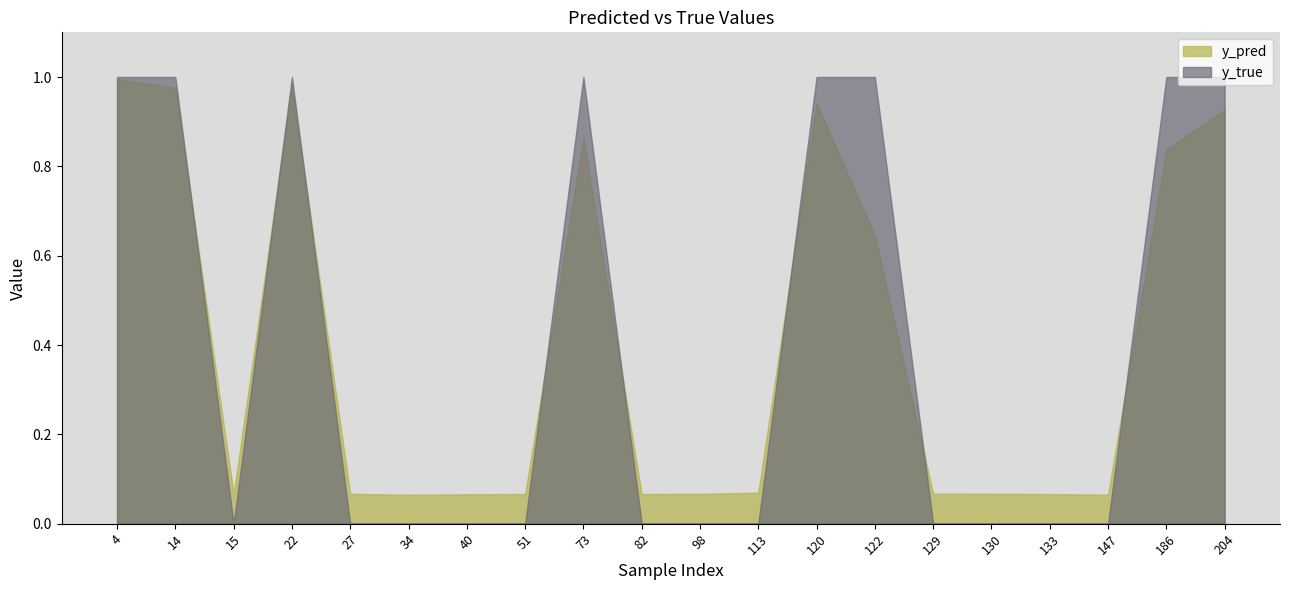

How many interior local valleys does the y_true series have?

1